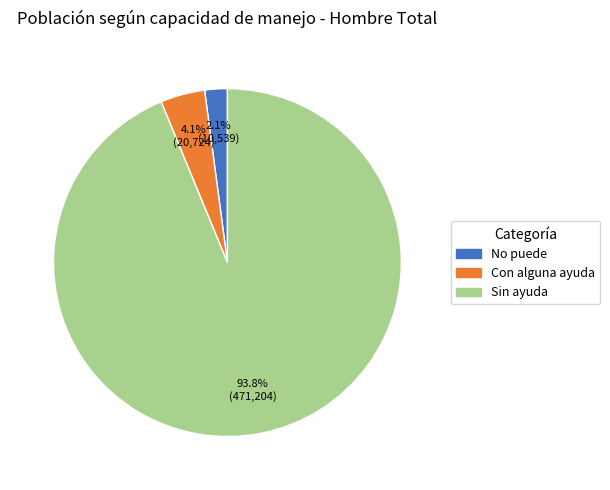

To the nearest percent, what is the difference between the largest and smallest slice percentages?

92%